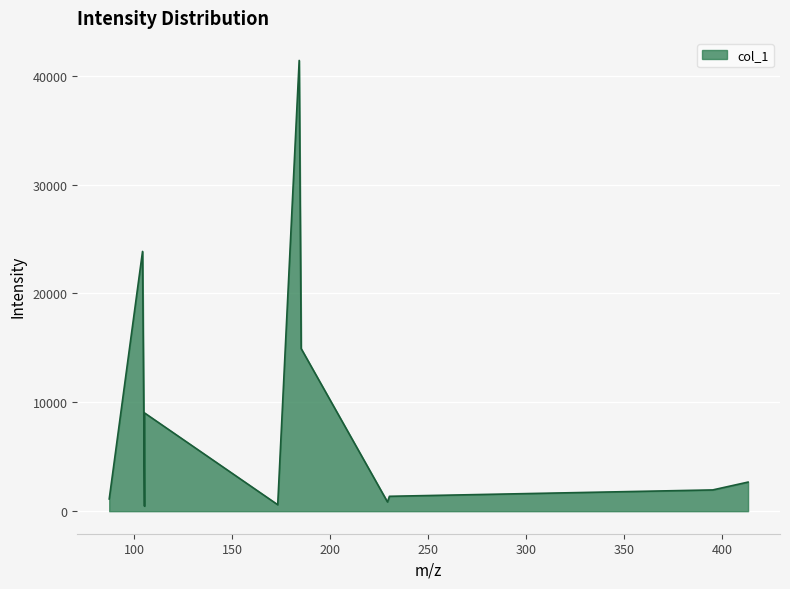

What is the maximum value shown in the chart?

41404.7